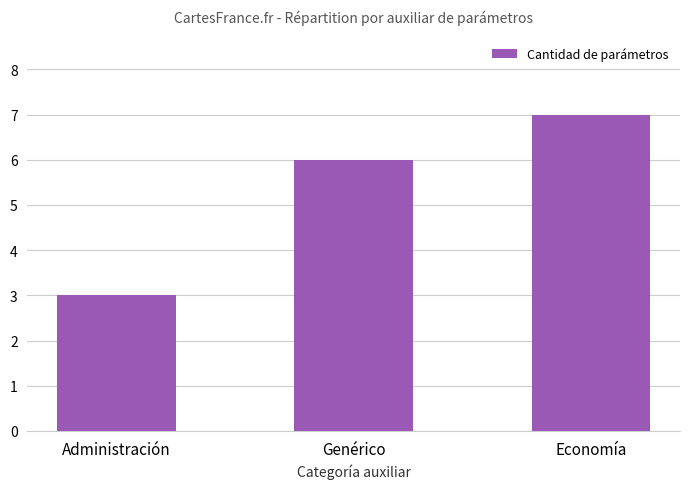

Read the value at Administración.

3